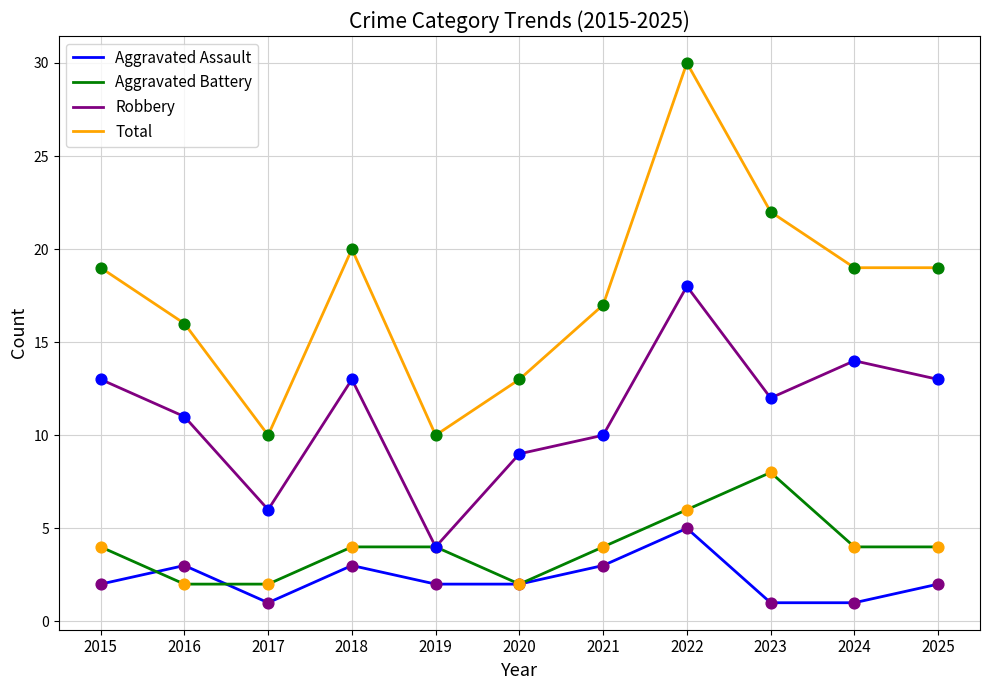

At how many categories does at least one series exceed 11?

9